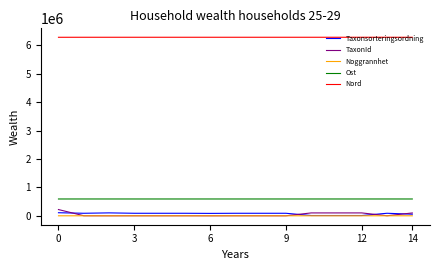

What is the lowest value of the Ost series?

591806